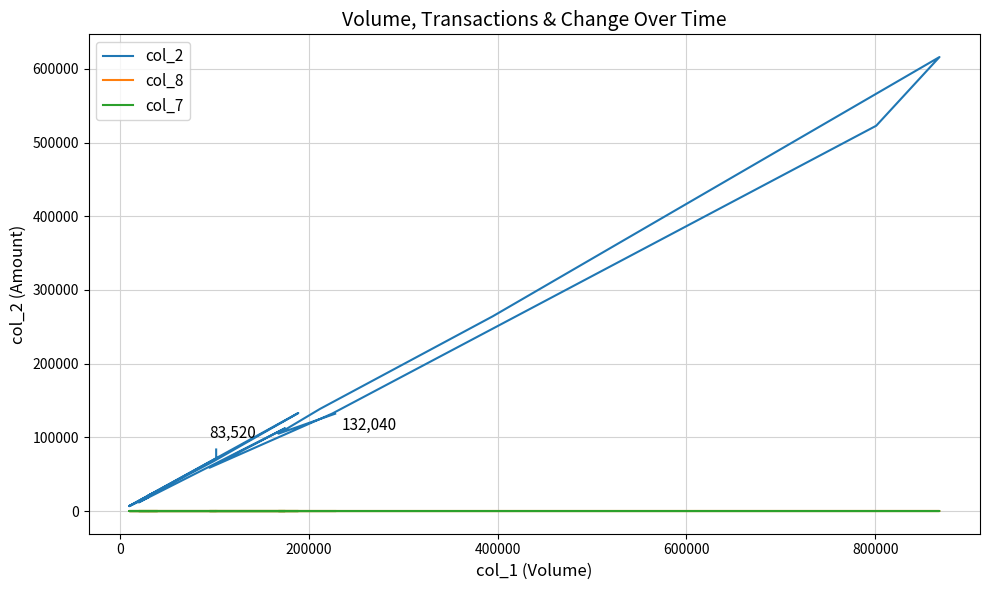

In col_2, how many points are higher than both neighbors (excluding endpoints)?

5